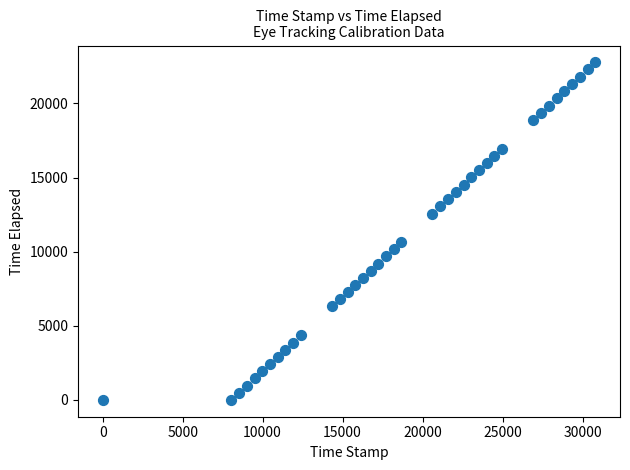

What Y value in the scatter plot is closest to 11384?

10652.6